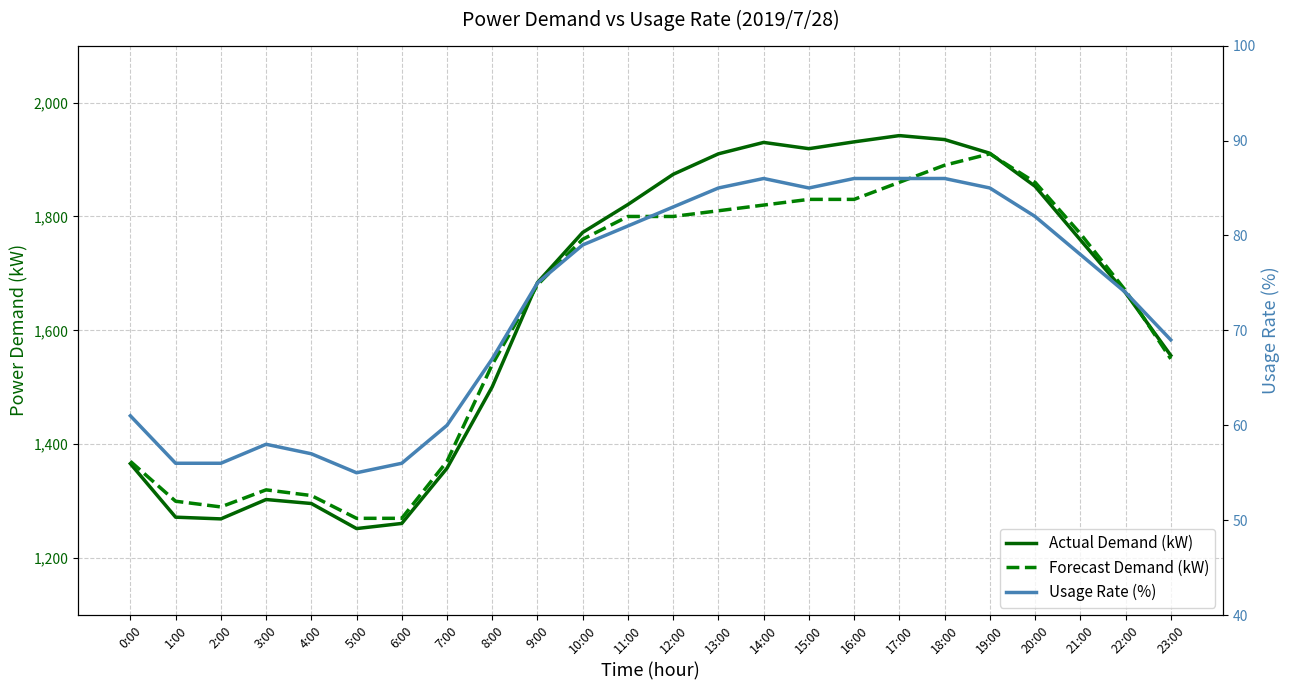

What is the difference between the Actual Demand (kW) values at 10:00 and 6:00?

511